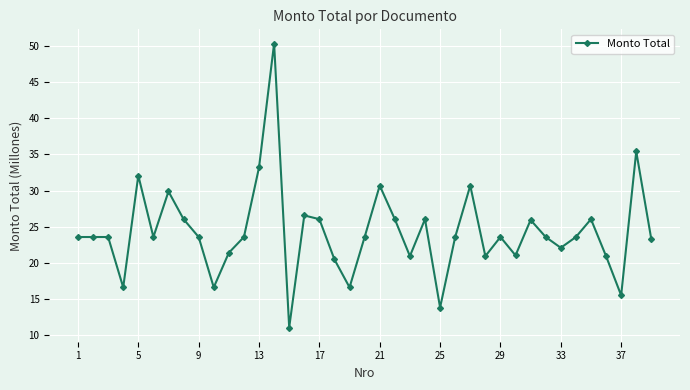

What is the maximum value shown in the chart?

50.3